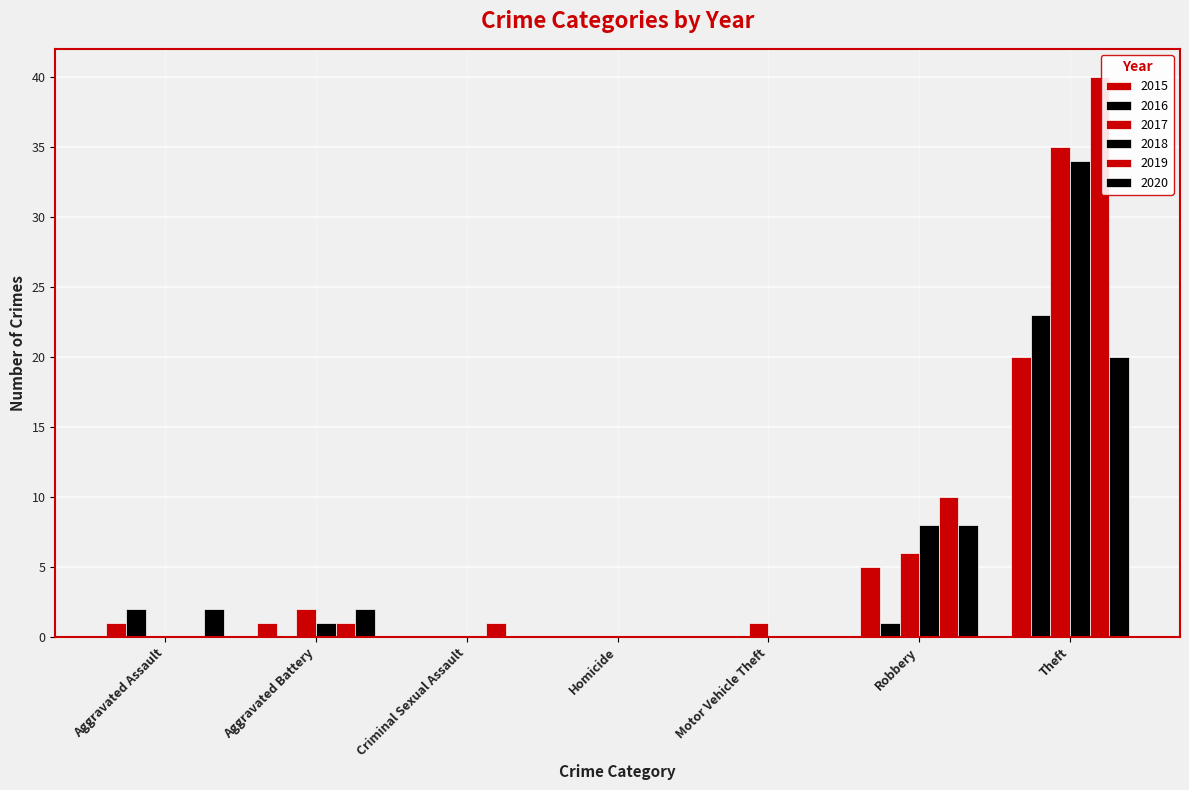

Are the bars grouped side by side (vs. stacked)?

Yes